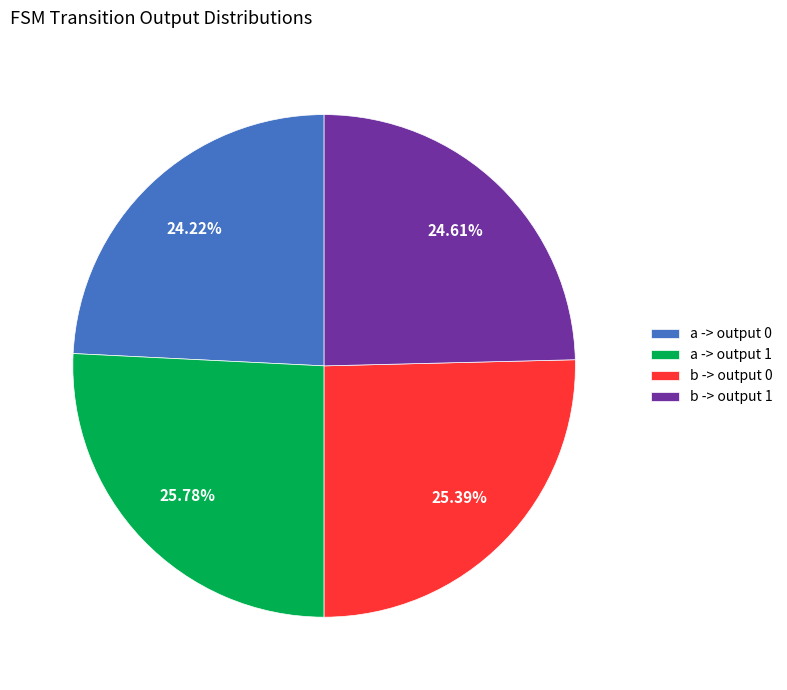

How many slices are in this pie chart?

4